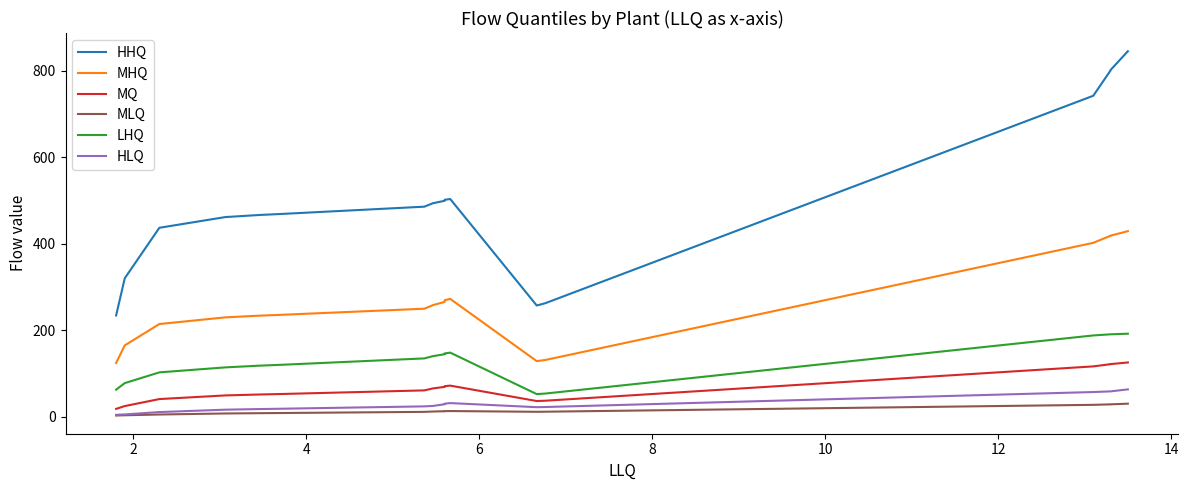

What is the sum of all MQ values?

1136.9